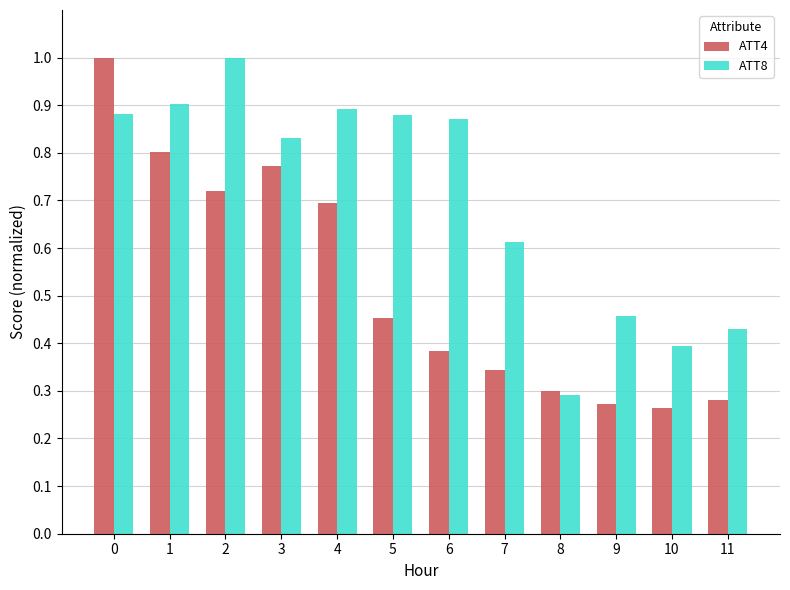

Which series has the widest spread of values?

ATT4